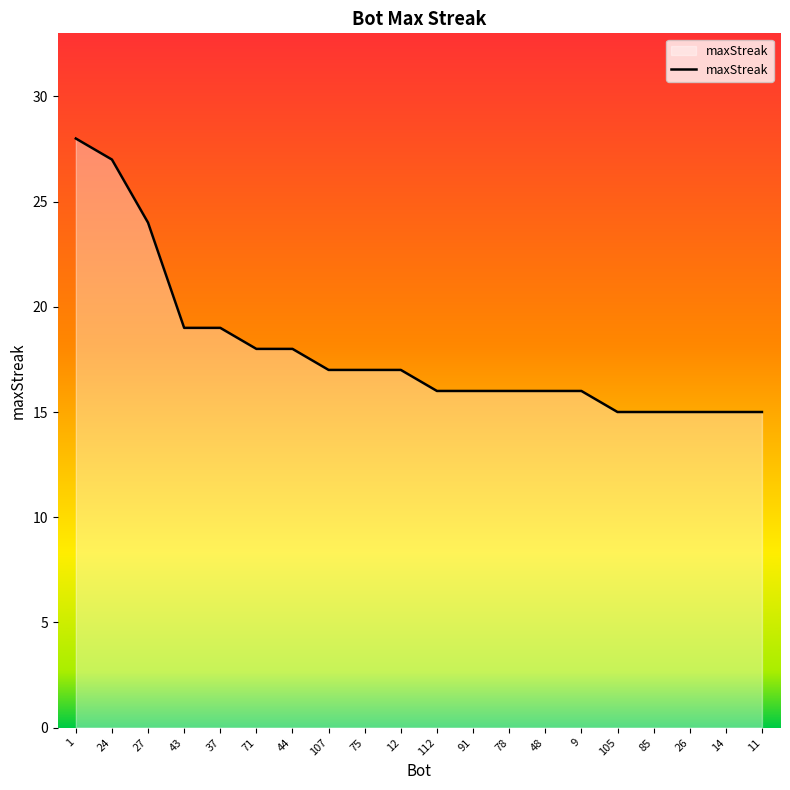

What is the difference between the maximum and minimum values?

13